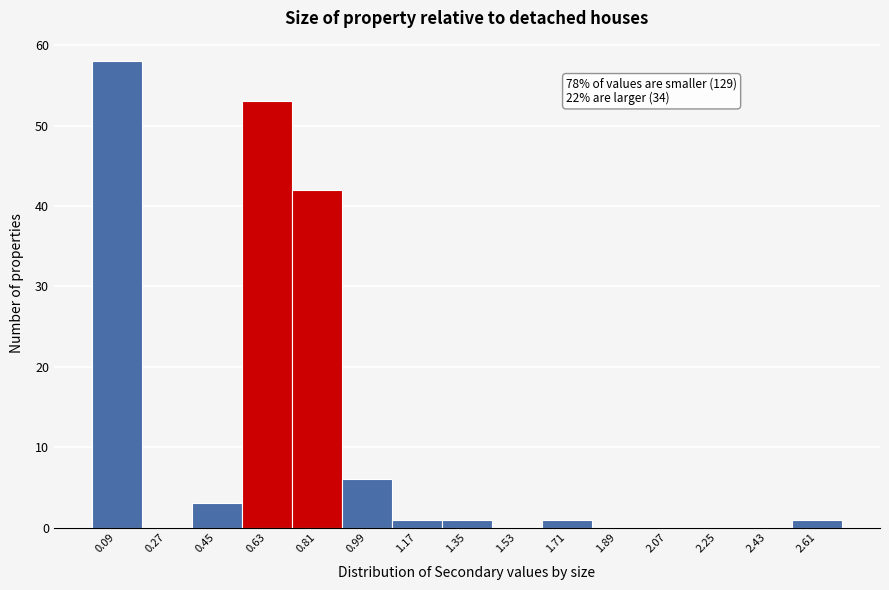

Which range on the x-axis has the tallest bar?

0.00 to 0.18